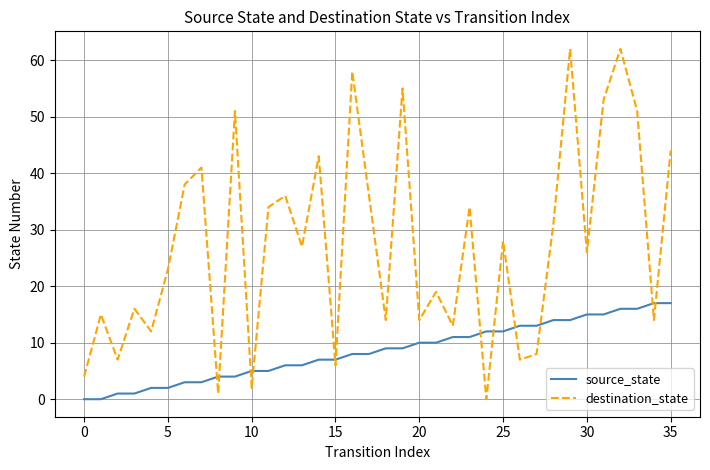

After their last crossing, which series has the higher values: destination_state or source_state?

destination_state